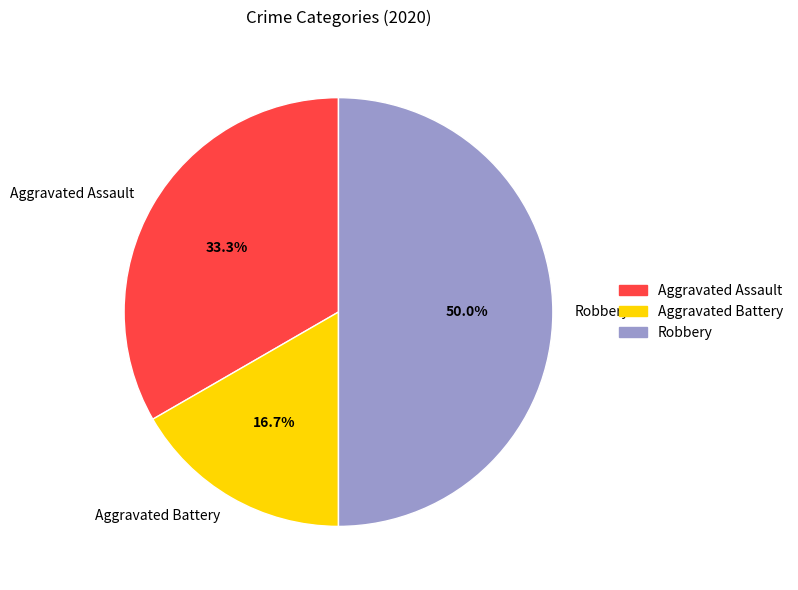

What portion of the pie excludes Aggravated Battery?

83.3%